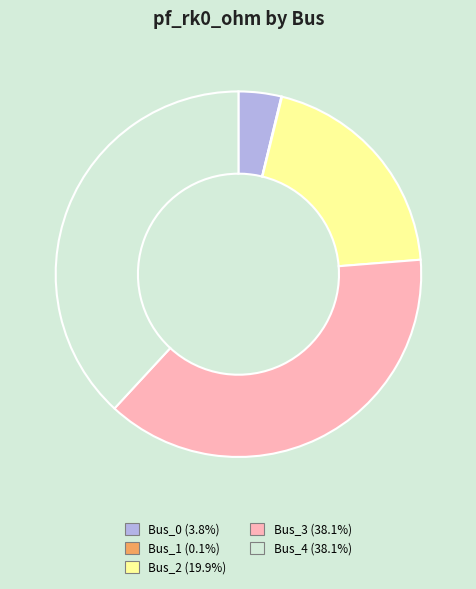

Which has a higher value, Bus_0 or Bus_3?

Bus_3